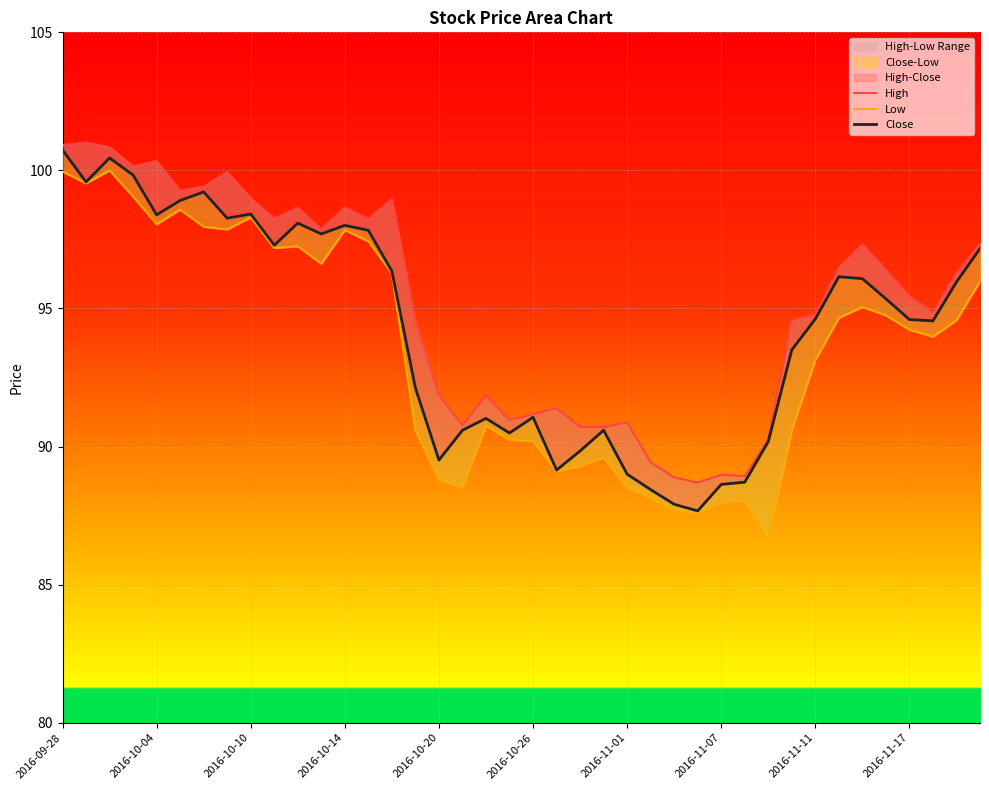

Rank the series by their maximum value, from highest to lowest.

High, Close, Low